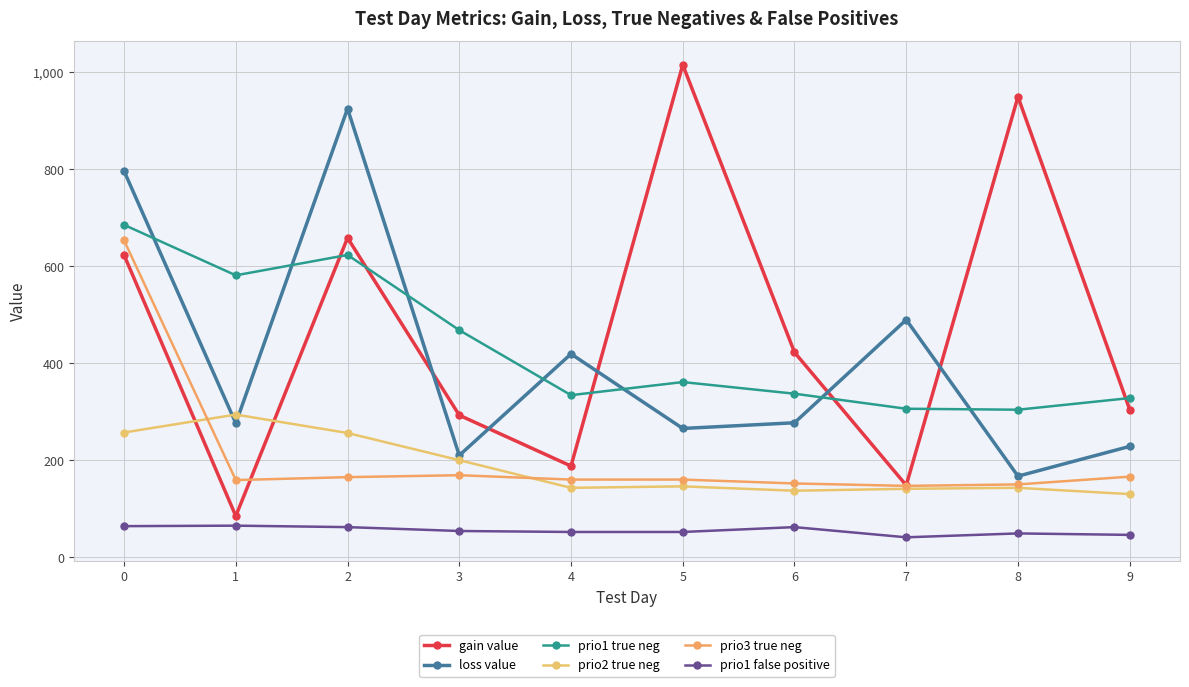

Does the chart have visible grid lines?

Yes